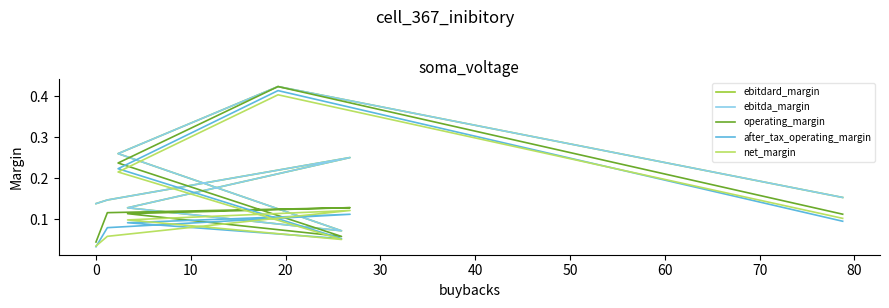

Which series has the widest spread of values?

after_tax_operating_margin